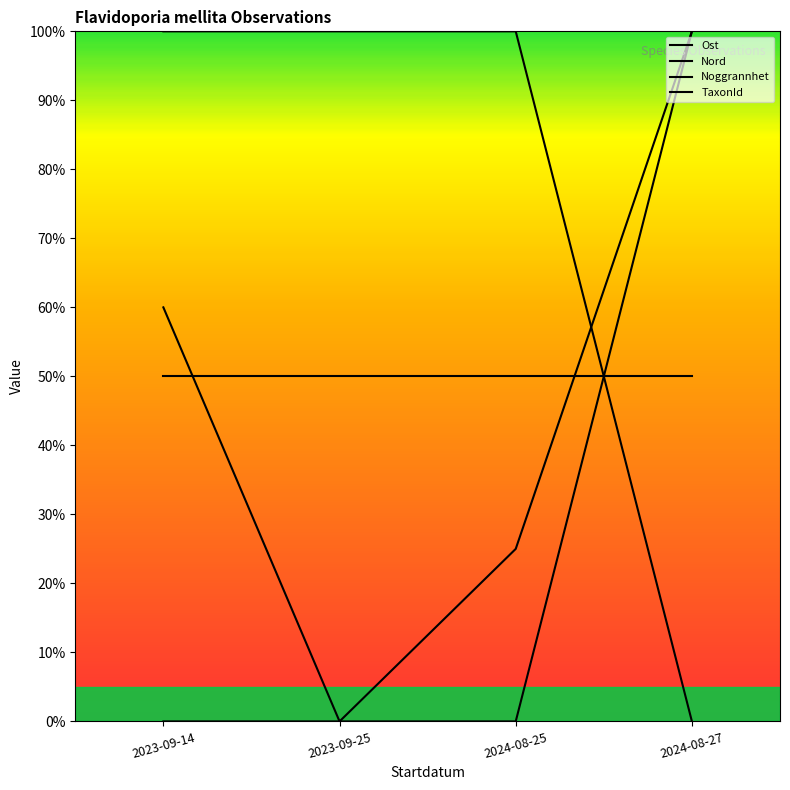

The TaxonId series shows 0.5 at 2023-09-14. True or false?

True